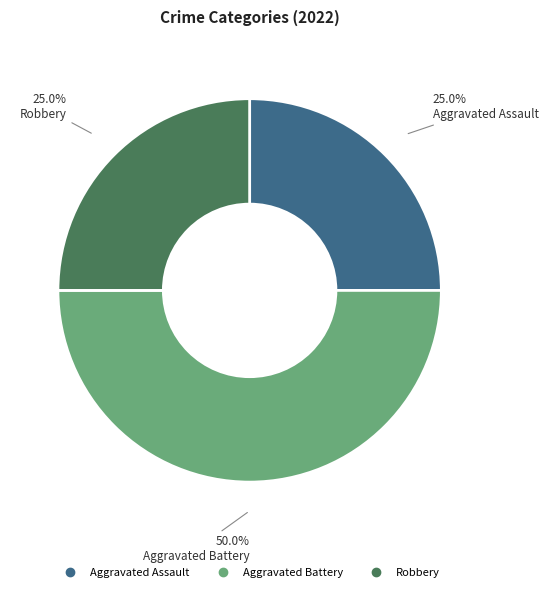

To the nearest percent, what percentage of the pie is Aggravated Battery?

50%